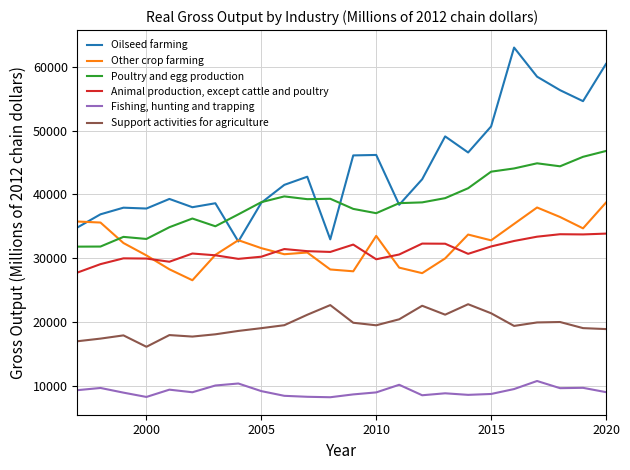

True or false: Oilseed farming and Poultry and egg production cross at least once.

True